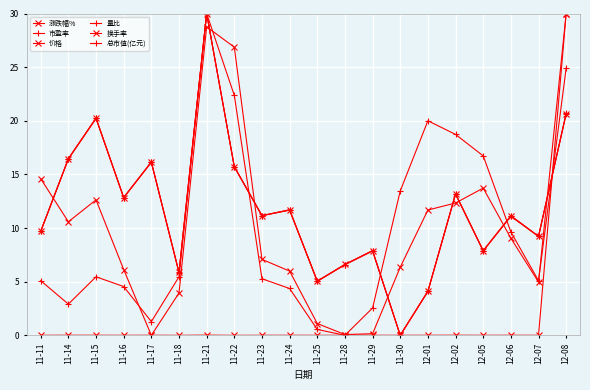

How many data points does each series have?

20